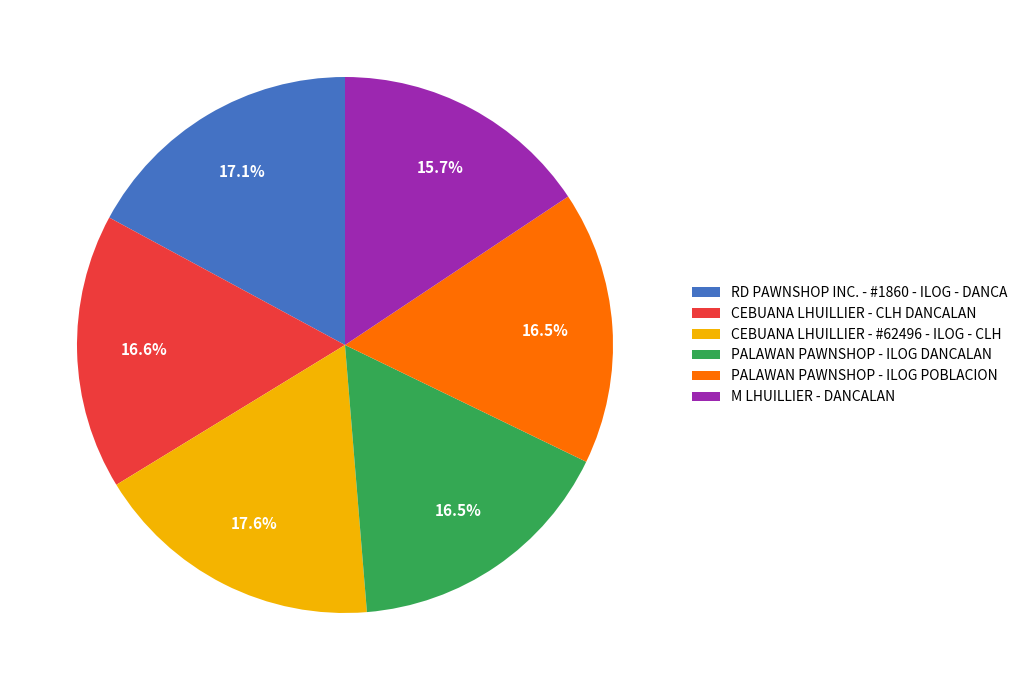

Between CEBUANA LHUILLIER - #62496 - ILOG - CLH and M LHUILLIER - DANCALAN, which is larger?

CEBUANA LHUILLIER - #62496 - ILOG - CLH